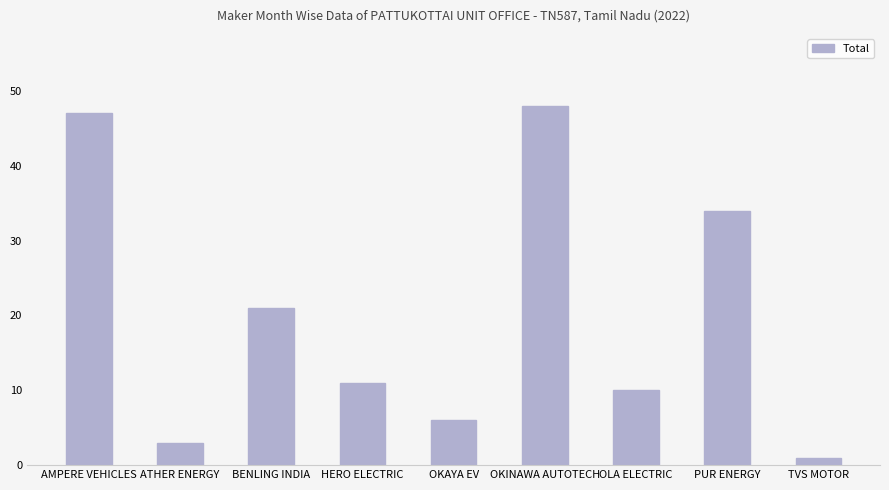

Reading left to right, transcribe all the data shown in this chart.

47	3	21	11	6	48	10	34	1